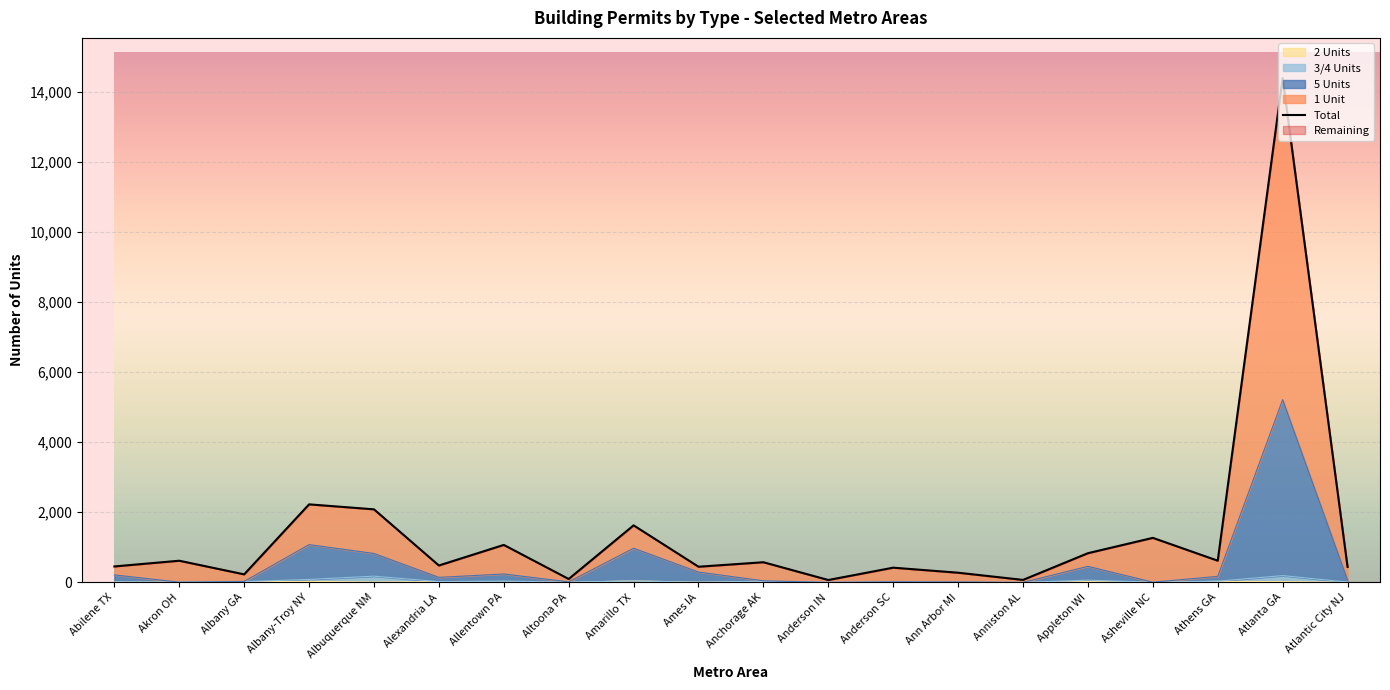

Which label corresponds to the smallest value in the chart?

Anderson IN